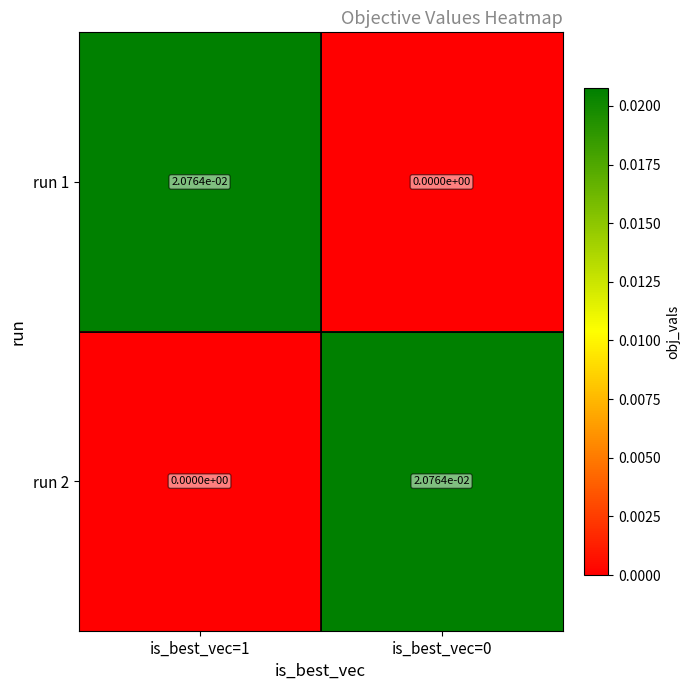

Is it true that run 1 equals 0.0 at is_best_vec=1?

True